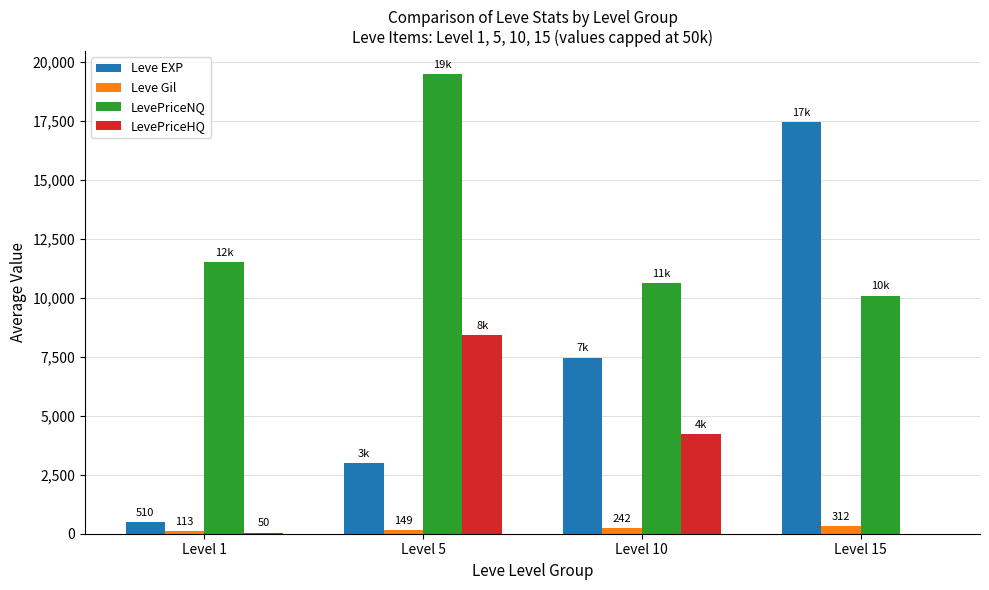

What are all the series names shown in the legend?

Leve EXP, Leve Gil, LevePriceNQ, LevePriceHQ